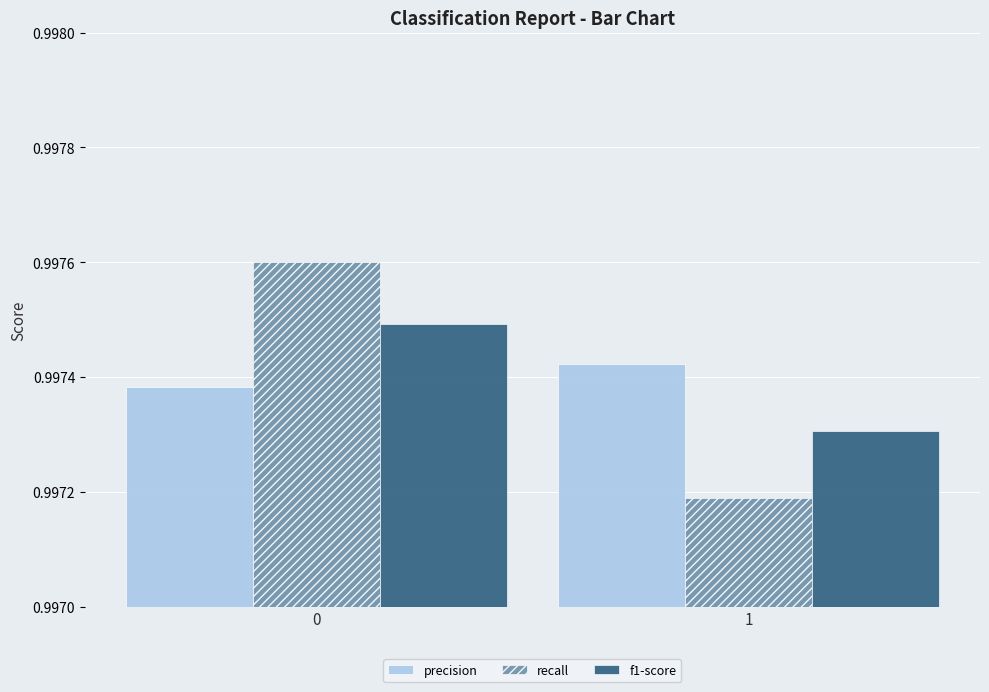

List the series in order of their peak value, highest first.

recall, f1-score, precision